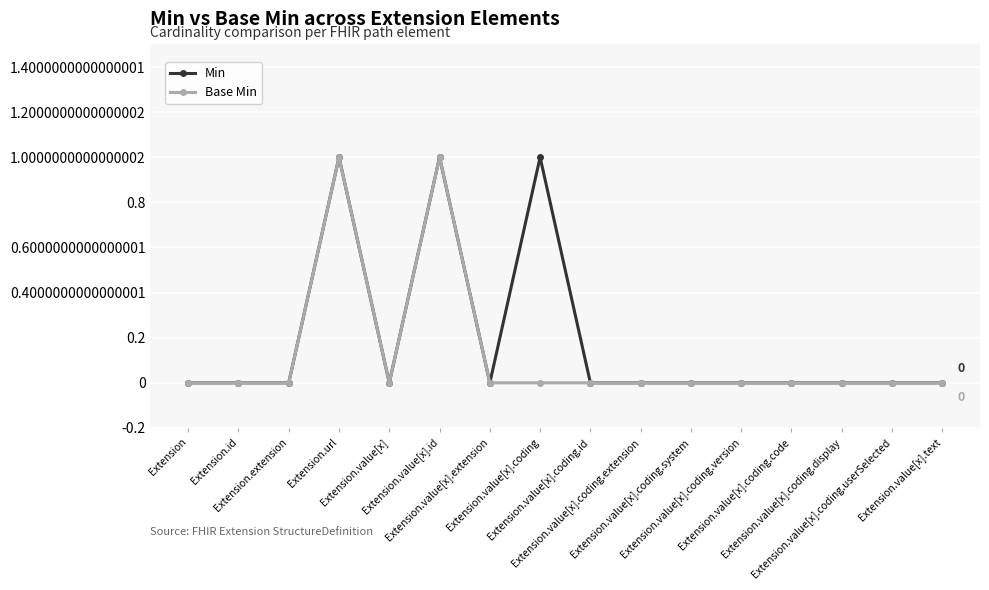

True or false: Base Min has more than 1 points higher than both neighbors.

True